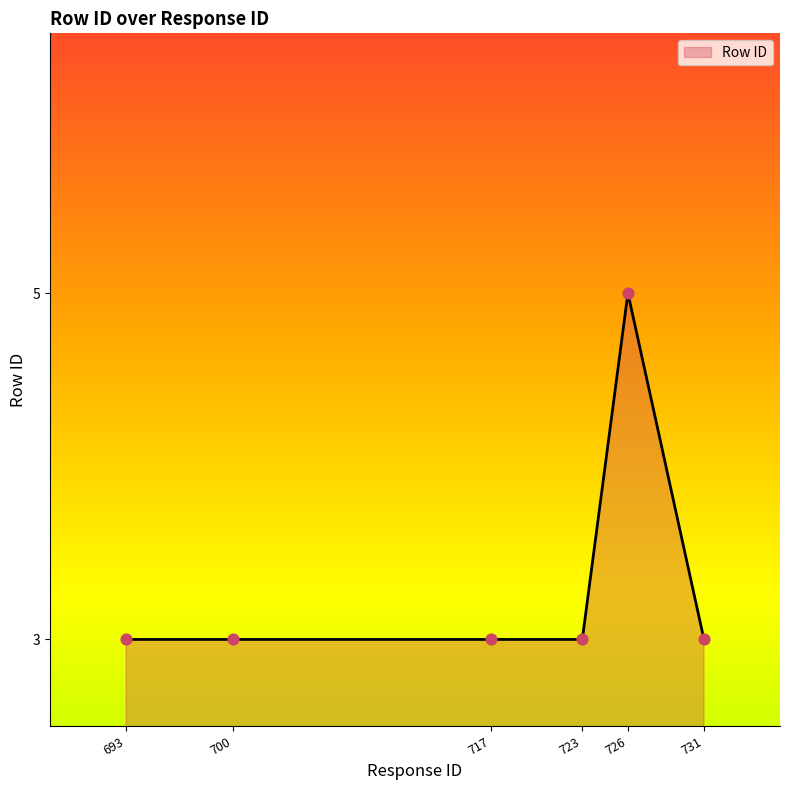

What is the ratio of the value at 726 to the value at 723?

1.7